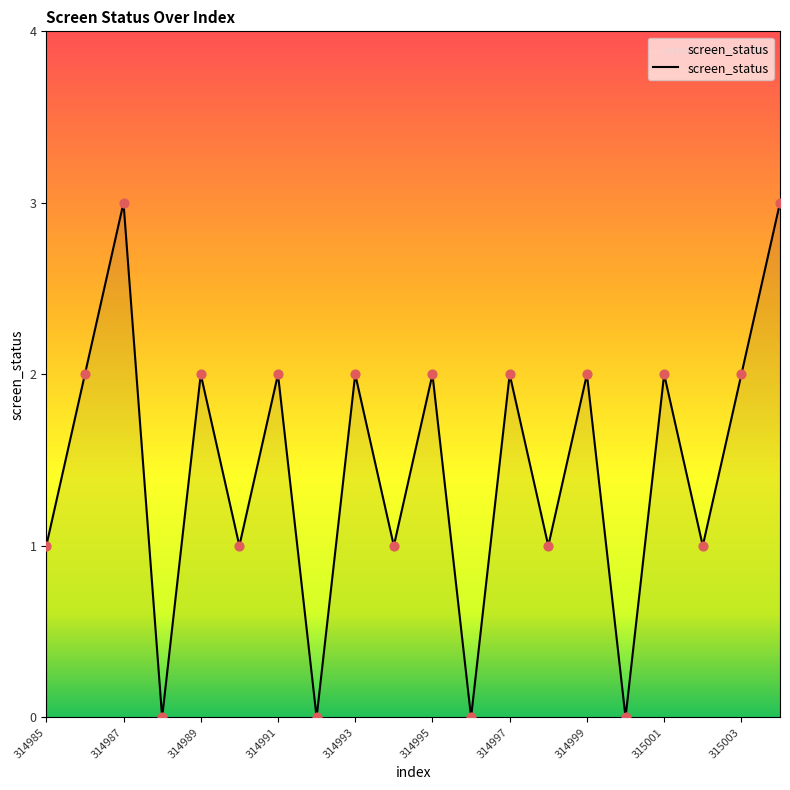

What is the greatest value displayed?

3